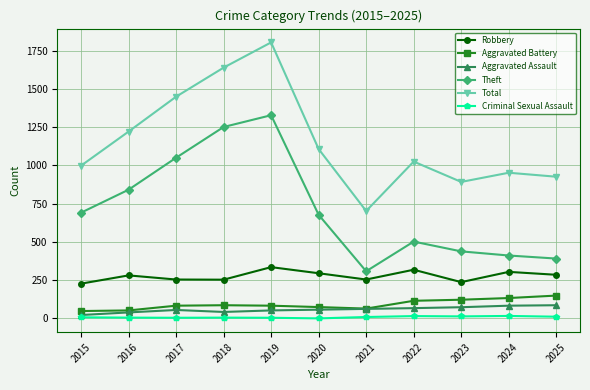

True or false: Total and Theft cross at least once.

False